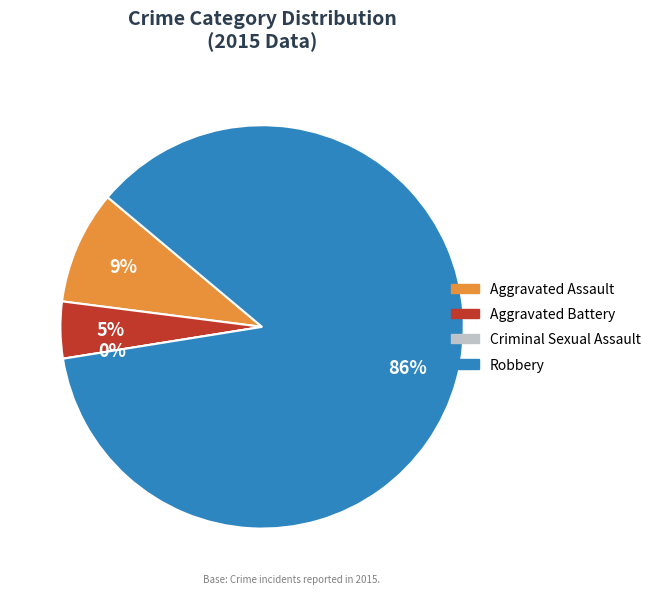

Combined, do Aggravated Assault and Aggravated Battery account for over 50%?

No